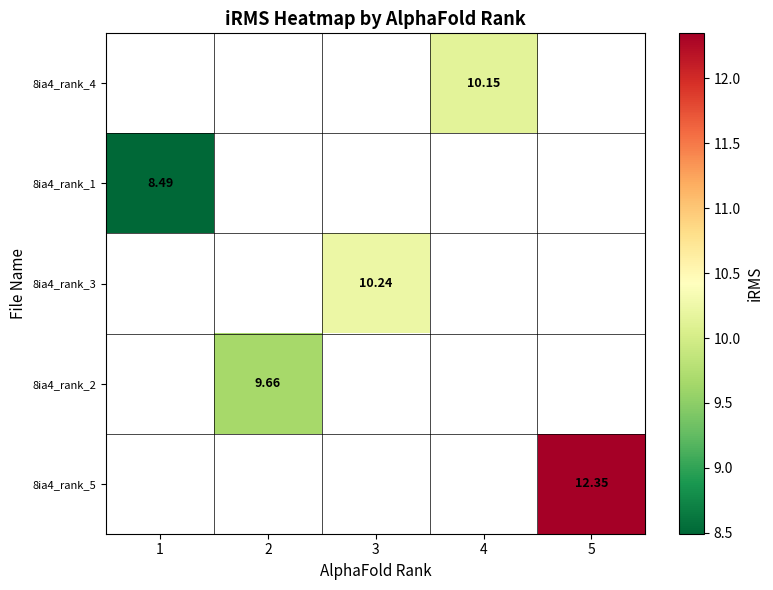

Where is 8ia4_rank_1 nearest to the value 8?

1